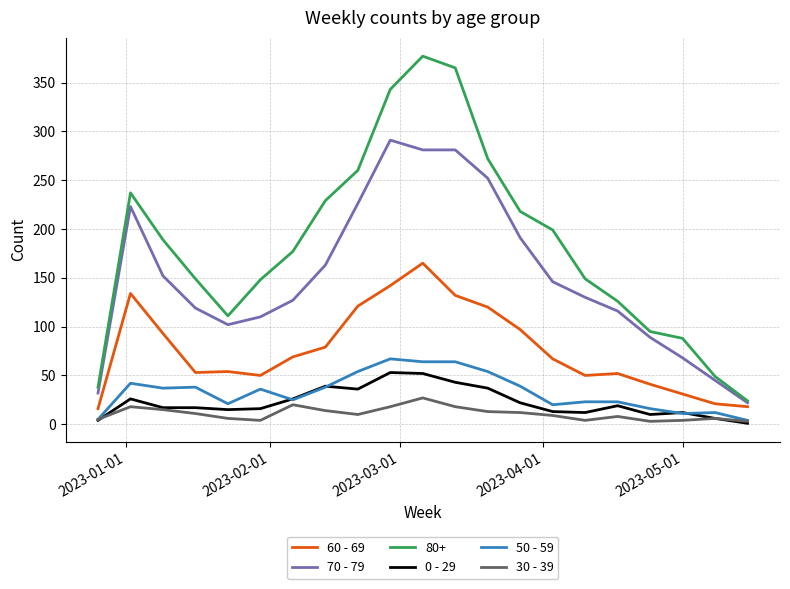

What is the greatest value displayed?

377